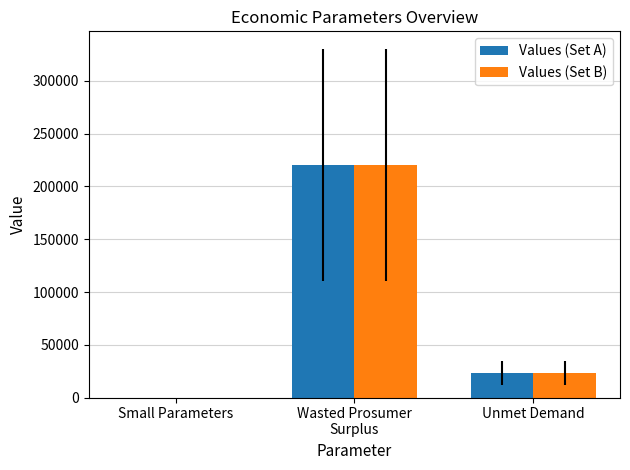

What is the maximum value shown in the chart?

220349.5